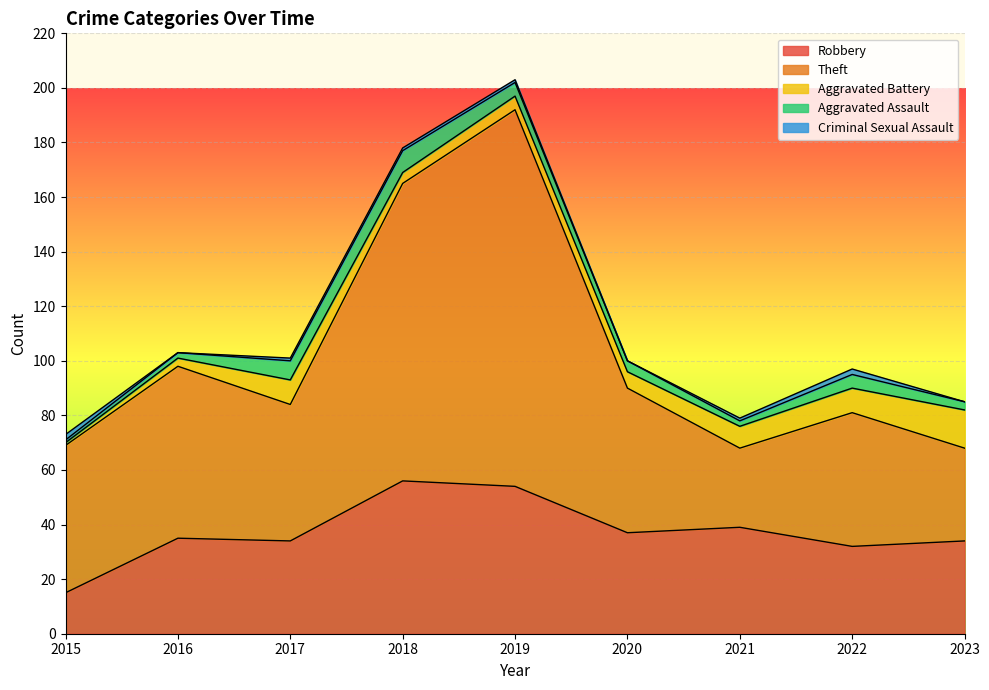

How many data points in Theft are above 53?

4